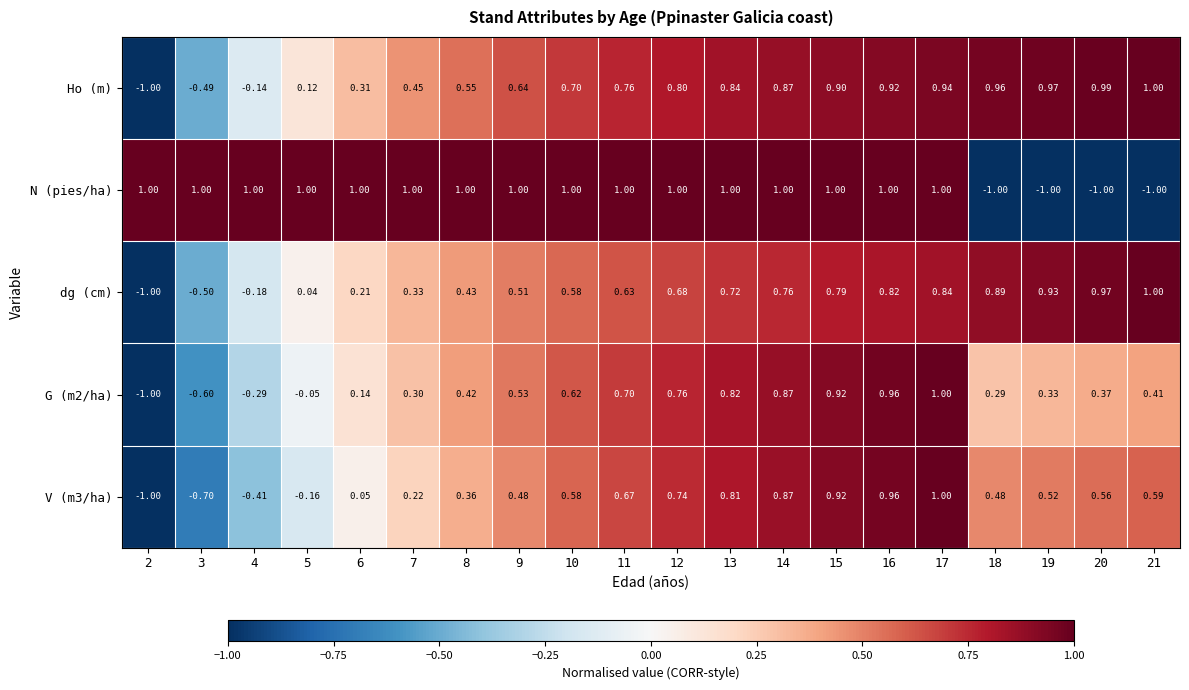

Which series has the largest total across all categories?

N (pies/ha)